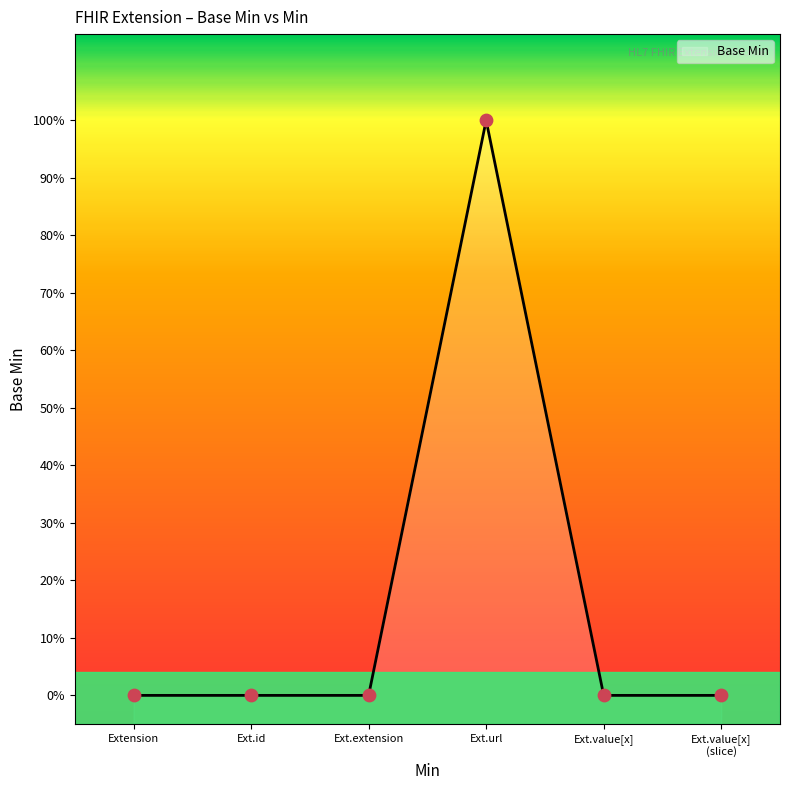

Between Ext.extension and Ext.url, which is larger?

Ext.url